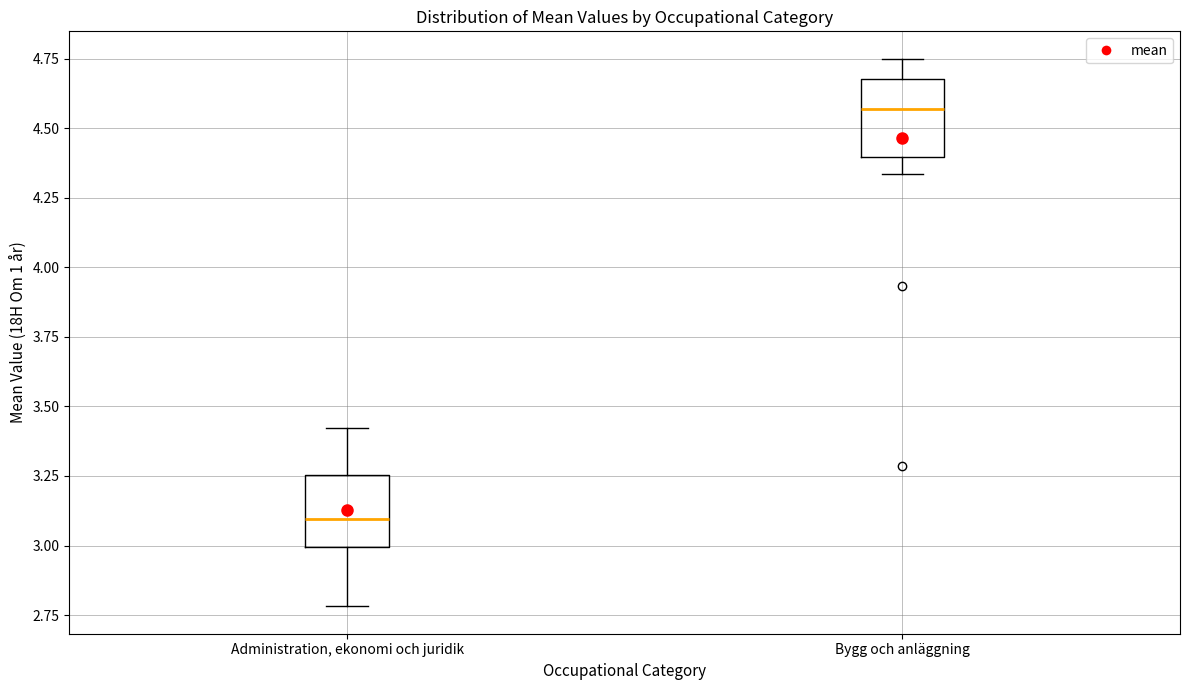

Where does the lower whisker of the box for Bygg och anläggning end on the y-axis? The values are not printed on the chart, so give them approximately, as read against the axis.

4.35